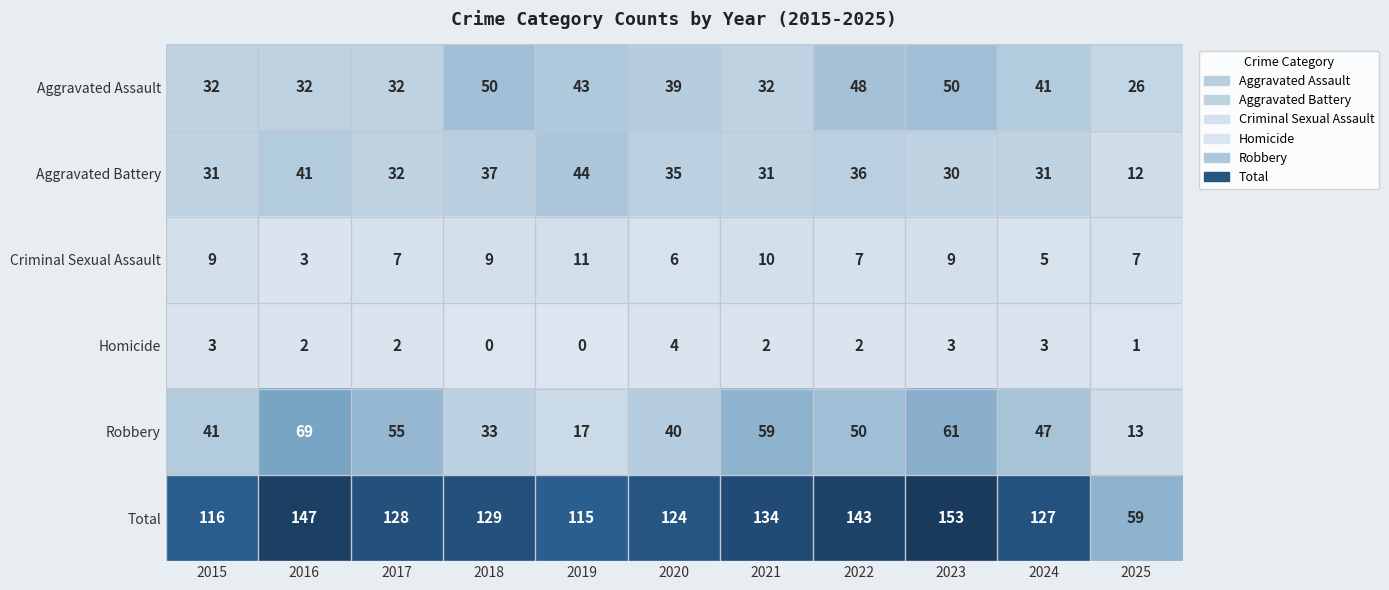

True or false: Aggravated Assault has a value of 50 at 2018.

True